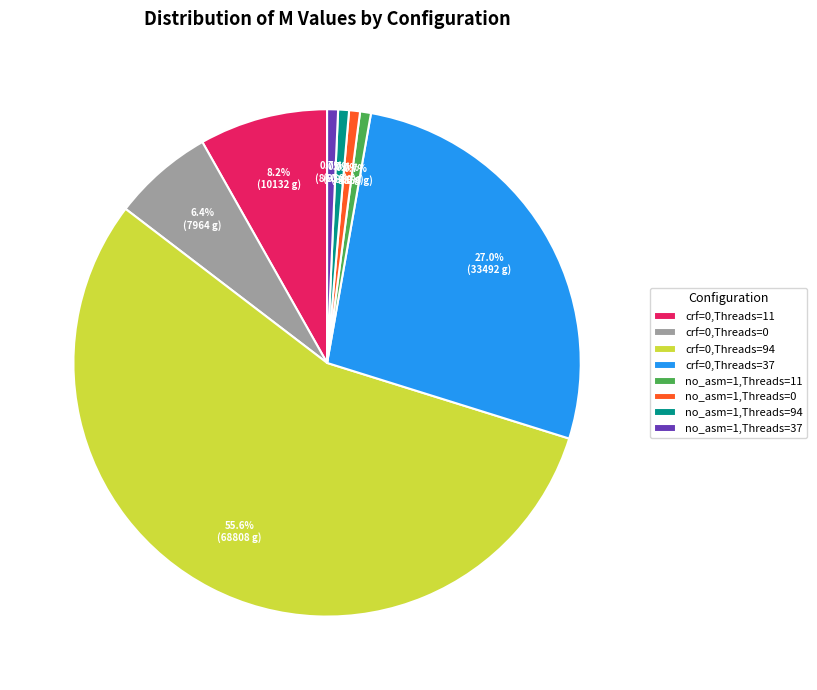

Does crf=0,Threads=94 represent more than half of the total?

Yes